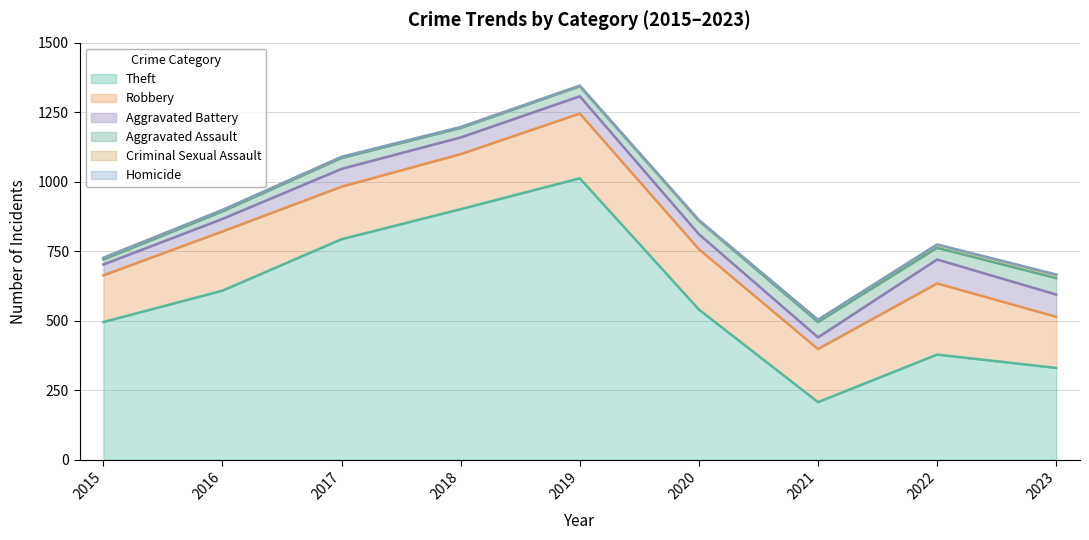

At which category is the sum across all series the highest?

2019